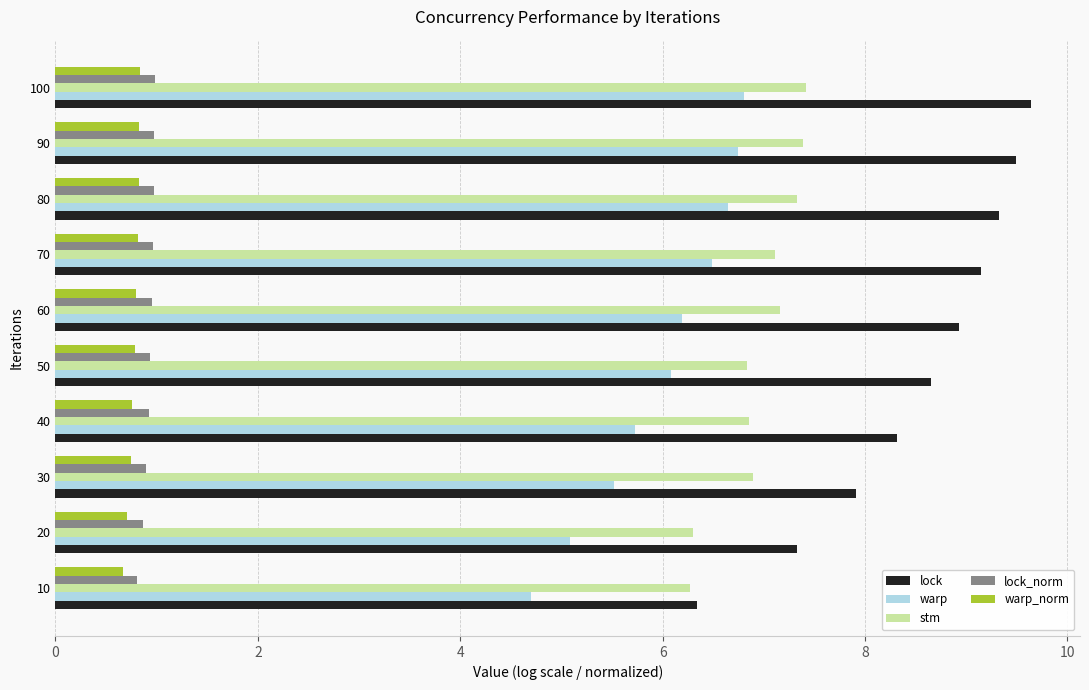

What is the sum of all warp values?

60.0